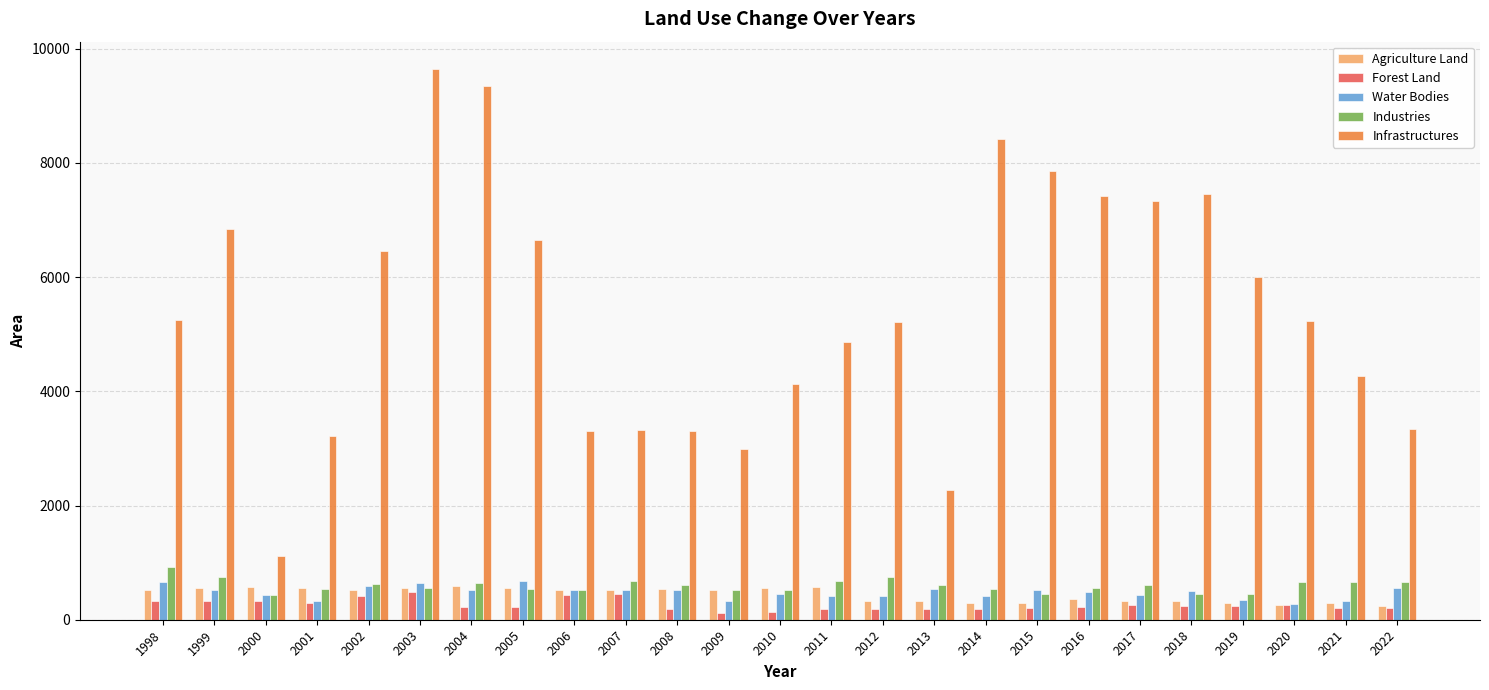

What is the highest value of the Industries series?

921